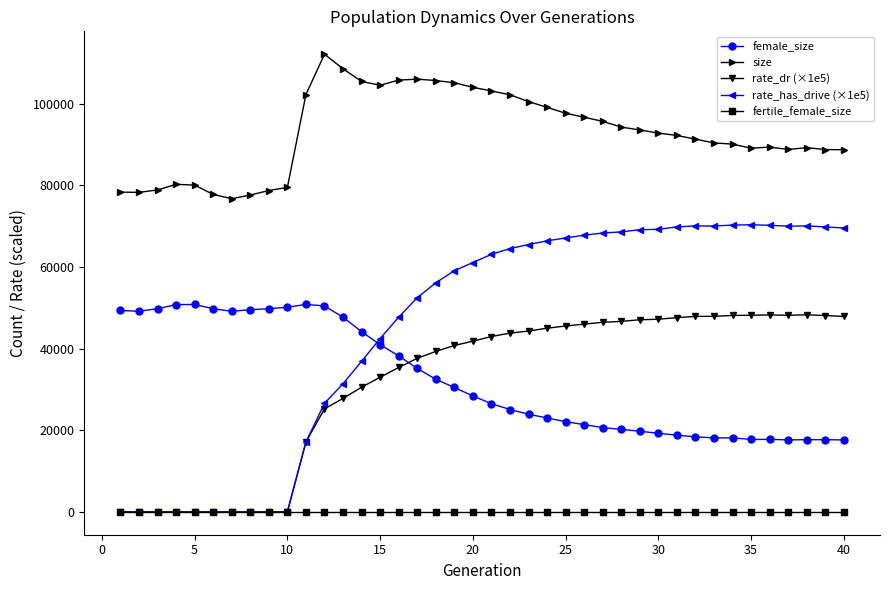

Which series has the widest spread of values?

rate_has_drive (×1e5)